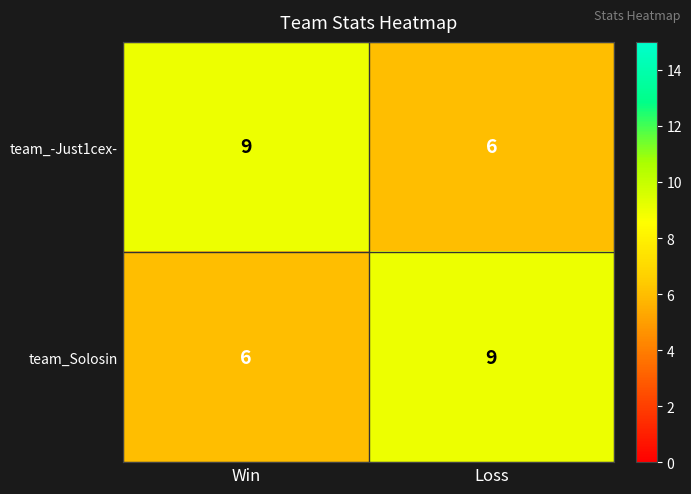

What is the difference between the highest and lowest values at Win?

3